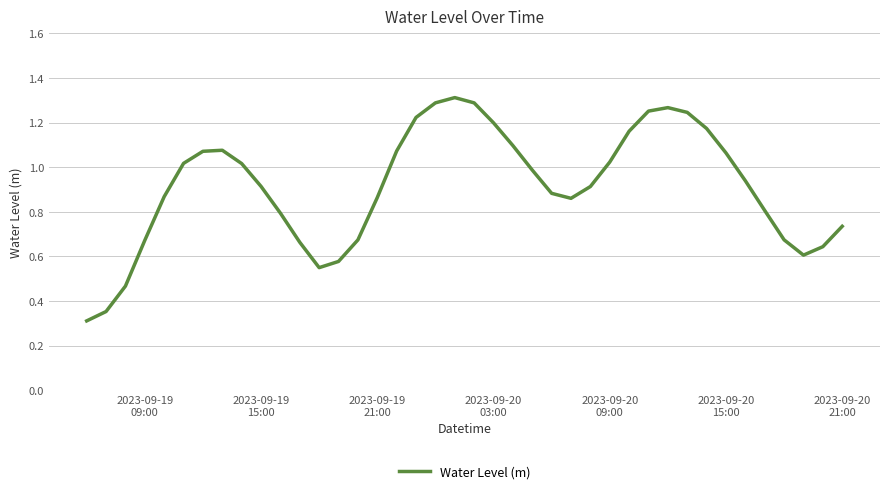

What is the minimum value shown in the chart?

0.3